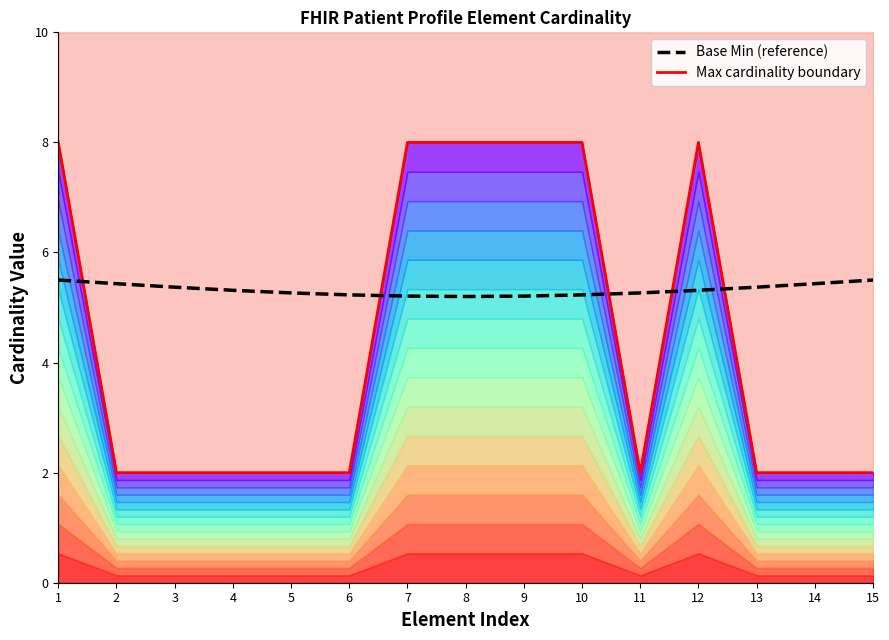

What are all the series names shown in the legend?

Max cardinality boundary, Base Min (reference)